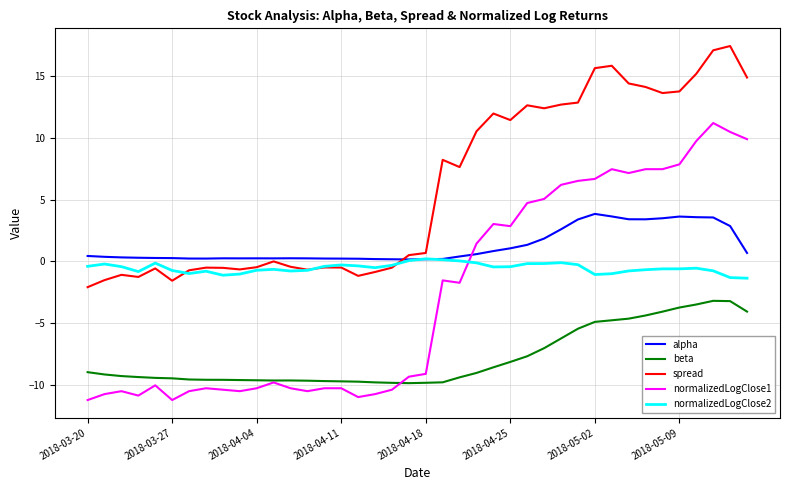

List the series in order of their peak value, lowest first.

beta, normalizedLogClose2, alpha, normalizedLogClose1, spread